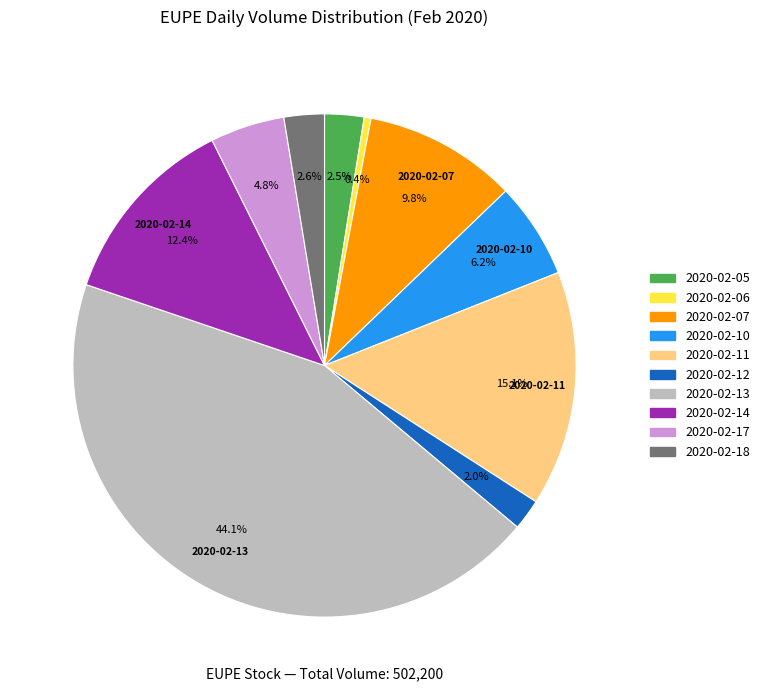

To the nearest percent, what is the difference between the 2020-02-05 and 2020-02-14 slice percentages?

10%